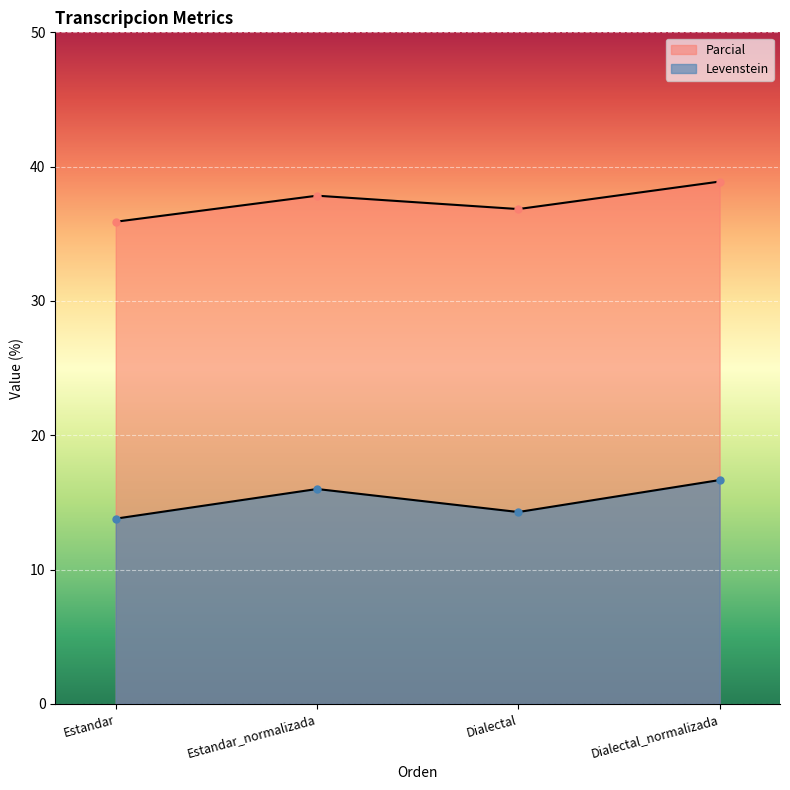

What is the difference between the maximum and minimum values in the Levenstein series?

2.9